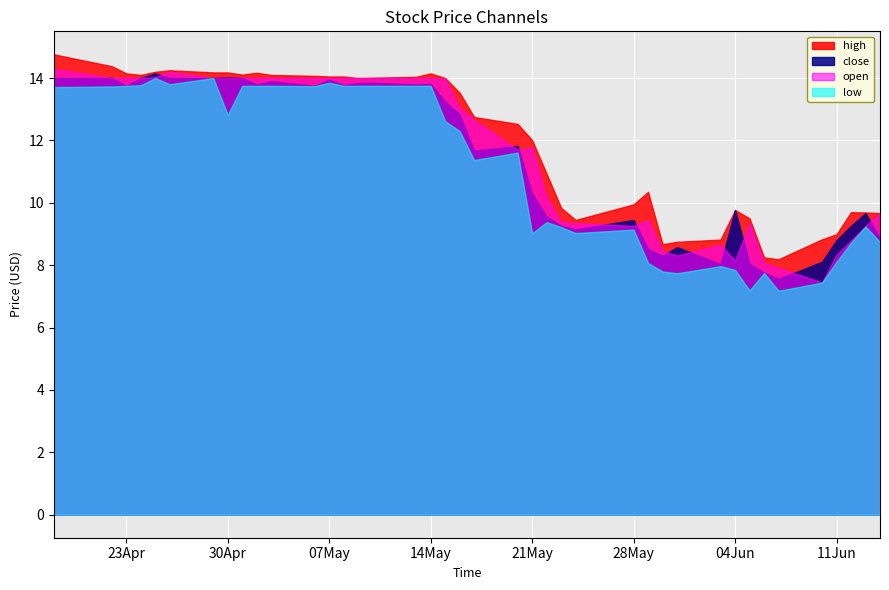

Rank the series by their average value, from lowest to highest.

low, close, open, high